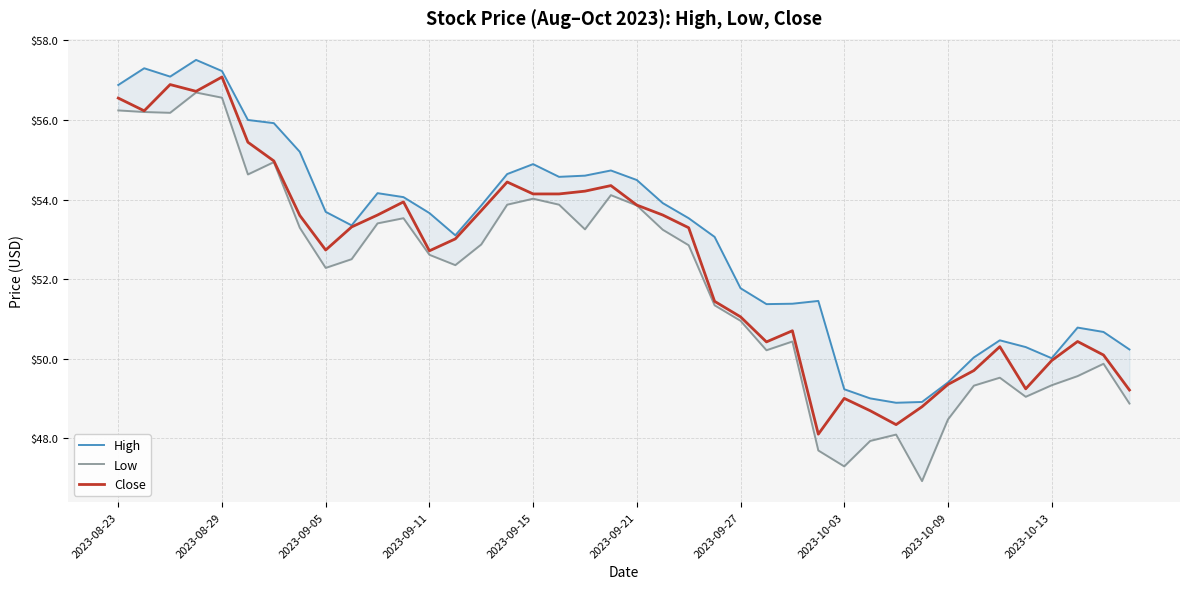

True or false: Low has more than 2 points higher than both neighbors.

True